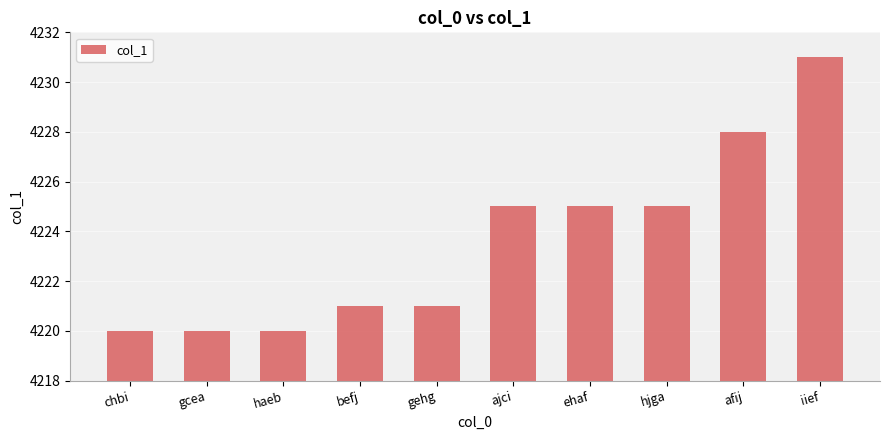

Reading right to left, transcribe all the data shown in this chart.

iief=4231	afij=4228	hjga=4225	ehaf=4225	ajci=4225	gehg=4221	befj=4221	haeb=4220	gcea=4220	chbi=4220